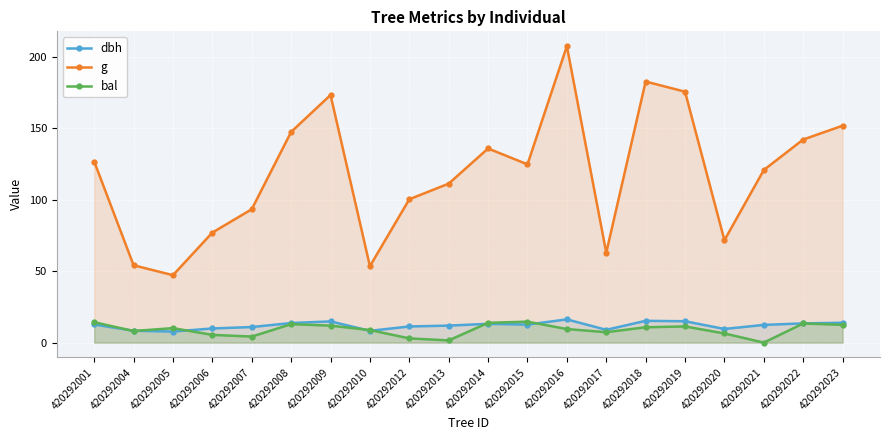

How many series are shown in this chart?

3